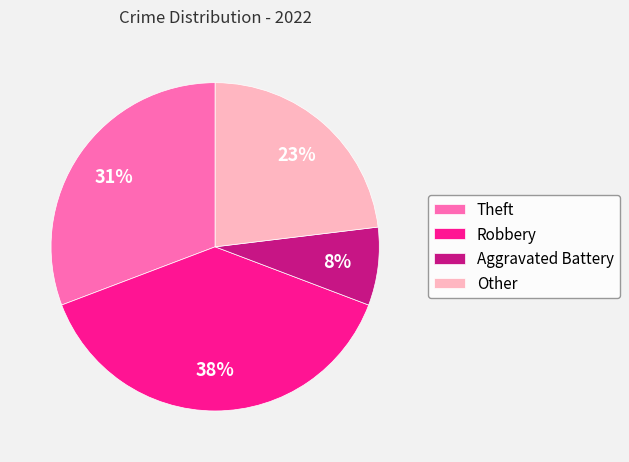

Rank the categories by value from lowest to highest.

Aggravated Battery, Other, Theft, Robbery